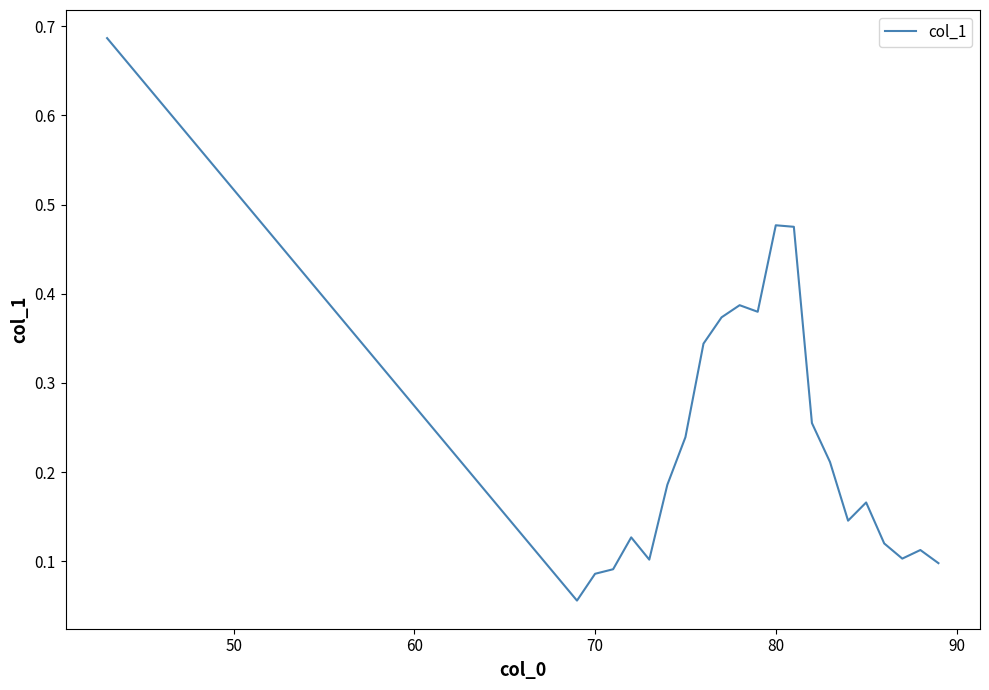

Is this an area chart (filled region under the line)?

No